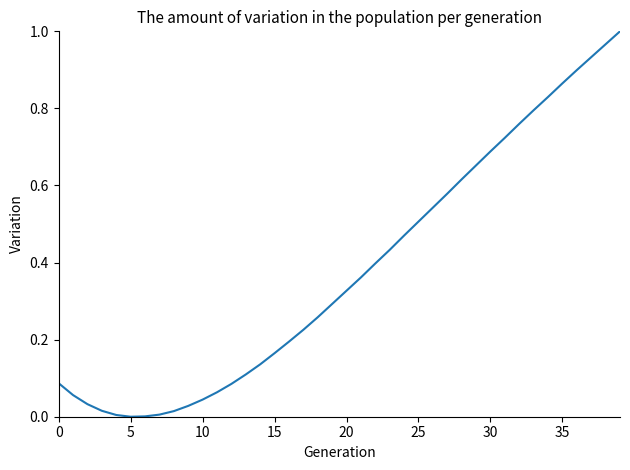

Is this an area chart (filled region under the line)?

No